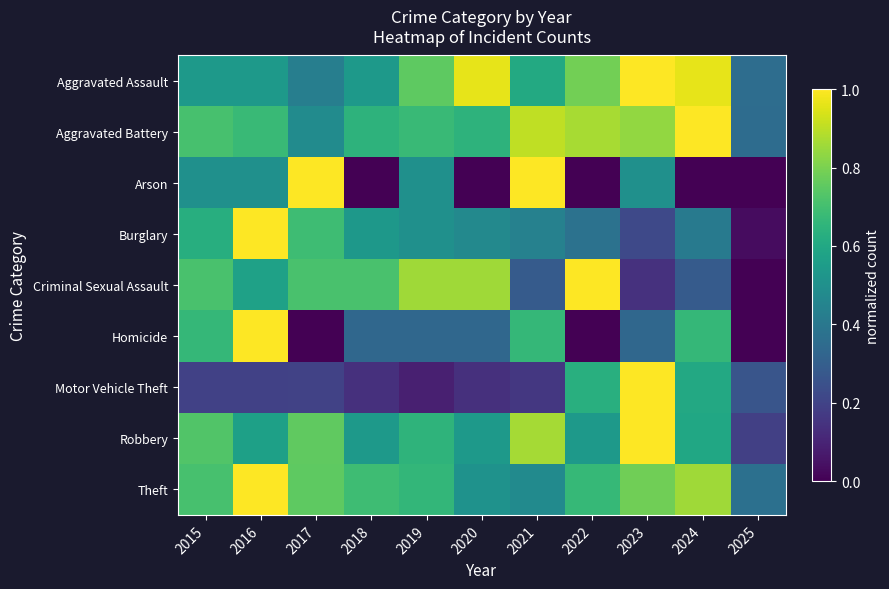

At which category does the chart reach its peak across all series?

2023